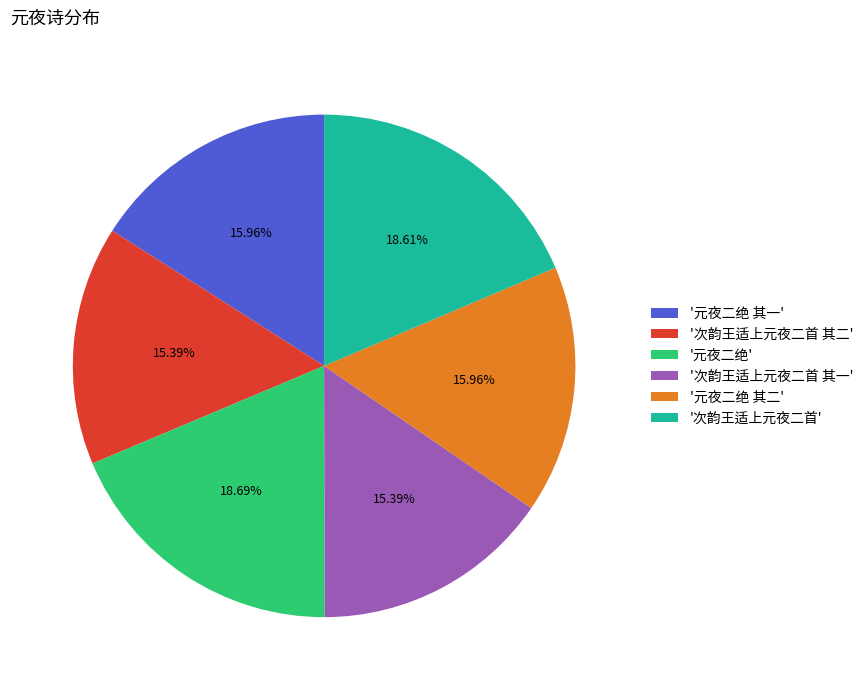

Count the number of slices in the pie.

6